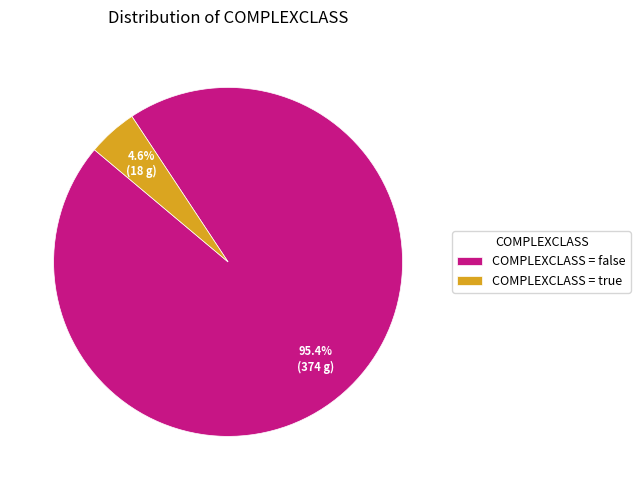

How many segments does this pie chart have?

2